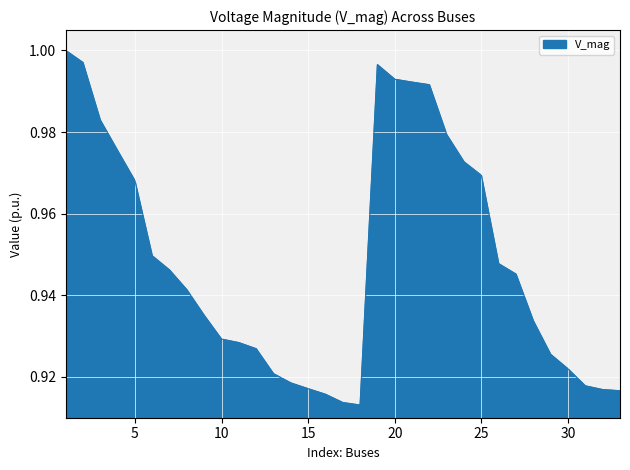

Reading right to left, list all the values displayed in this chart.

33=0.9	32=0.9	31=0.9	30=0.9	29=0.9	28=0.9	27=0.9	26=0.9	25=1.0	24=1.0	23=1.0	22=1.0	21=1.0	20=1.0	19=1.0	18=0.9	17=0.9	16=0.9	15=0.9	14=0.9	13=0.9	12=0.9	11=0.9	10=0.9	9=0.9	8=0.9	7=0.9	6=0.9	5=1.0	4=1.0	3=1.0	2=1.0	1=1.0